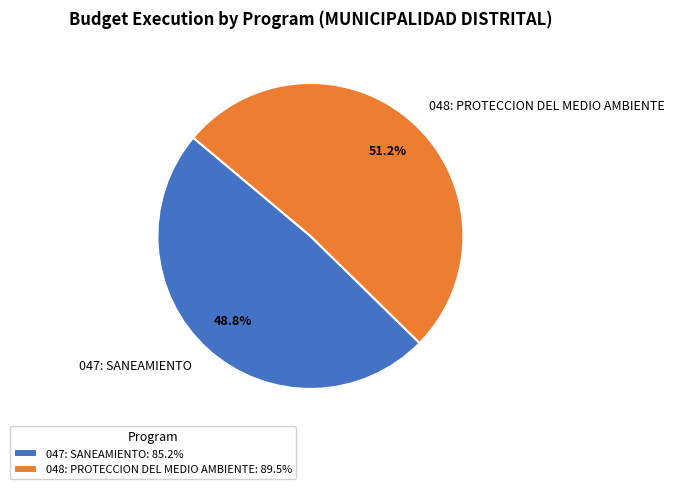

Which slice is the smallest?

047: SANEAMIENTO